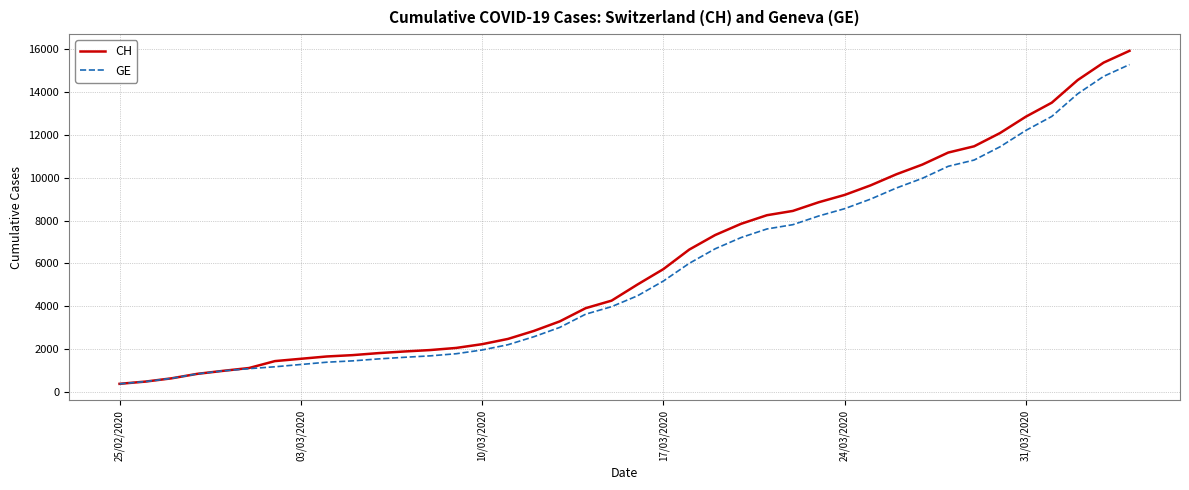

Which series has the widest spread of values?

CH